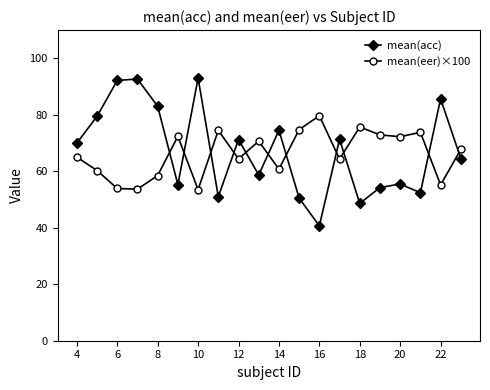

Which series has the largest range (max minus min)?

mean(acc)